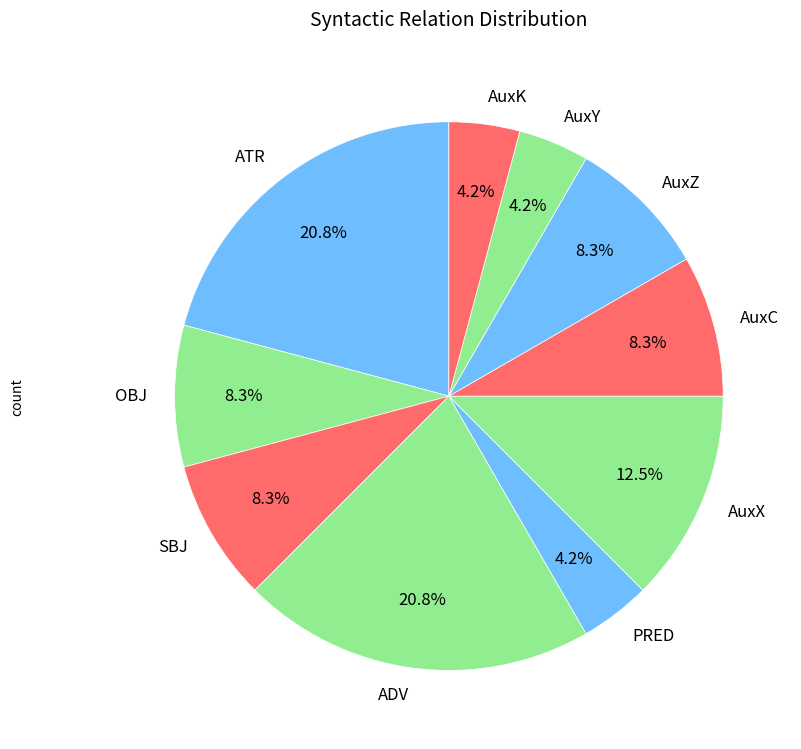

Approximately how many times larger is the value at AuxK compared to OBJ?

0.5